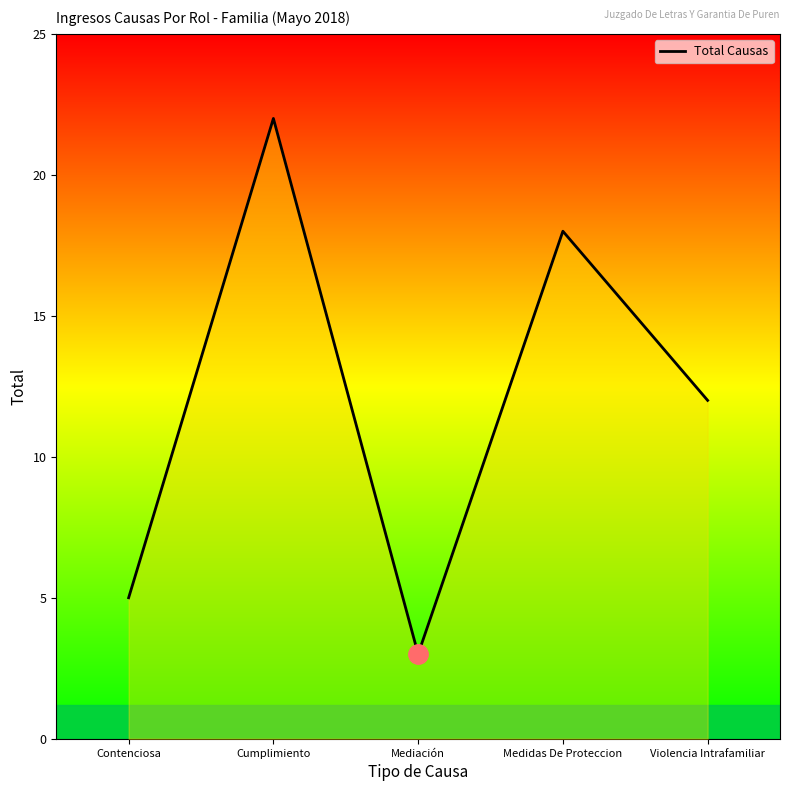

What is the sum of all values?

60